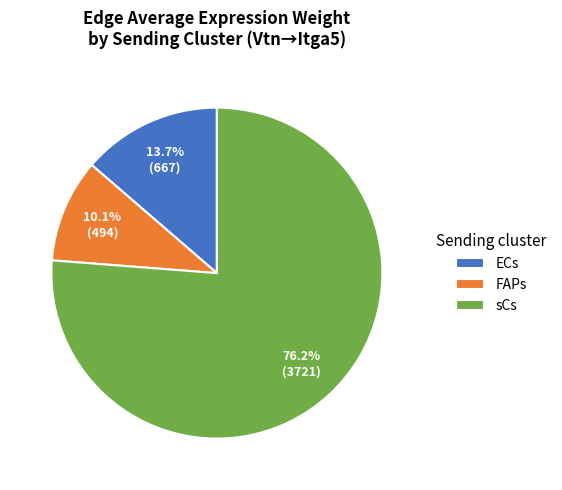

Is there any slice that represents more than half of the pie?

Yes